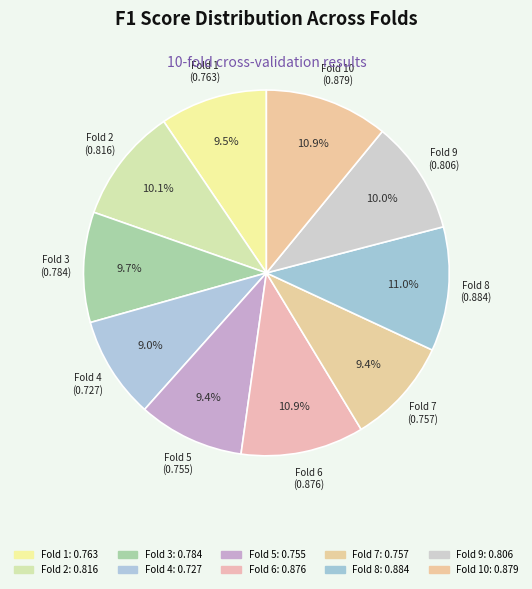

Does any single category account for the majority?

No